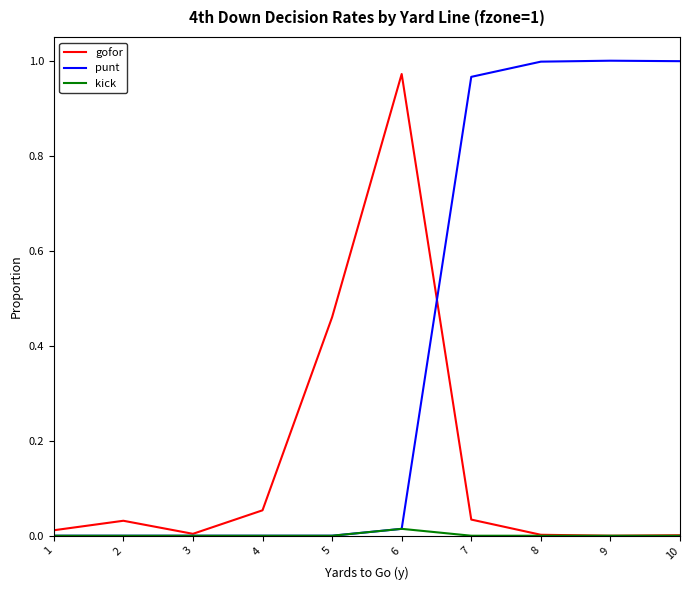

What are all the series names shown in the legend?

gofor, punt, kick